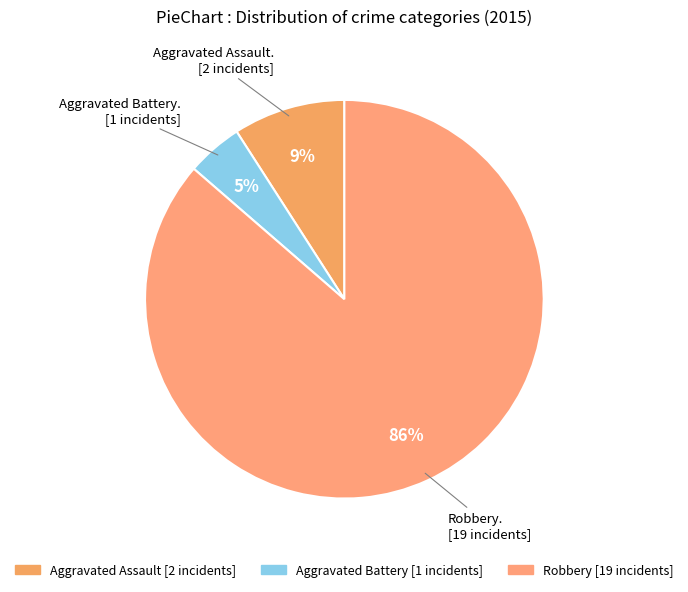

What is the majority slice?

Robbery